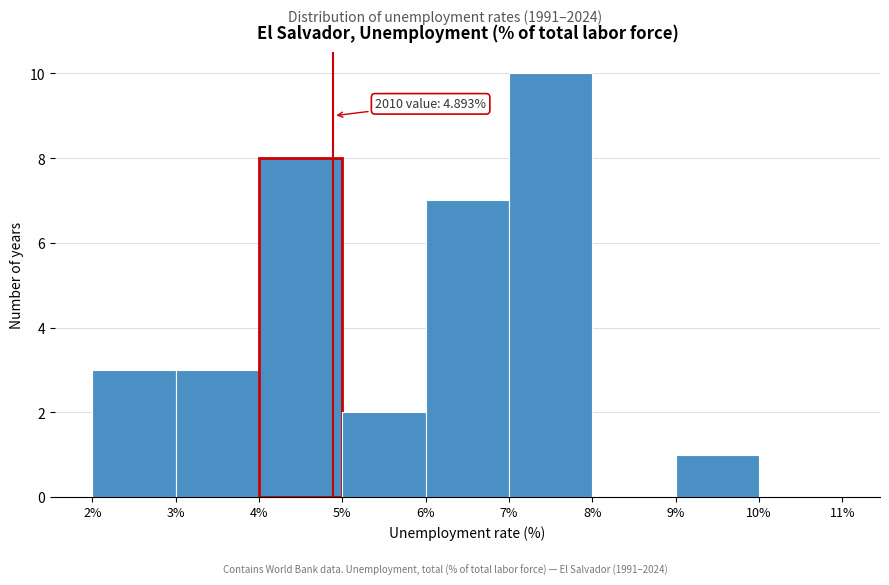

Over which range of the x-axis is the bar tallest?

7% to 8%